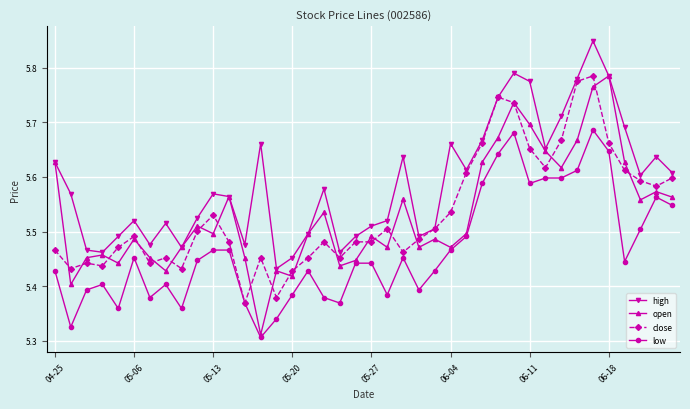

True or false: close has more than 0 points higher than both neighbors.

True